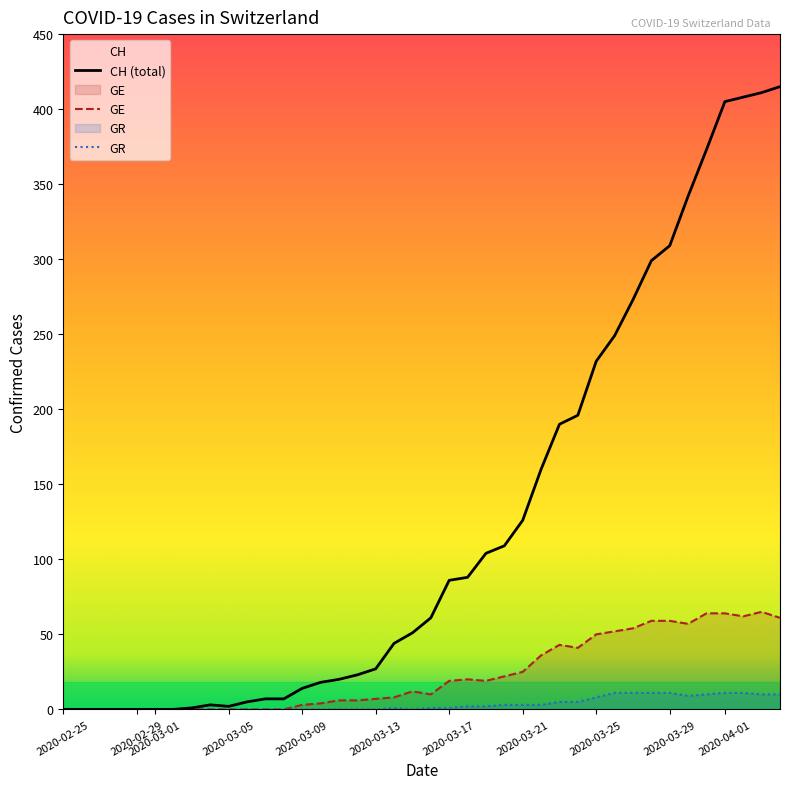

True or false: CH and GE intersect in this chart.

False